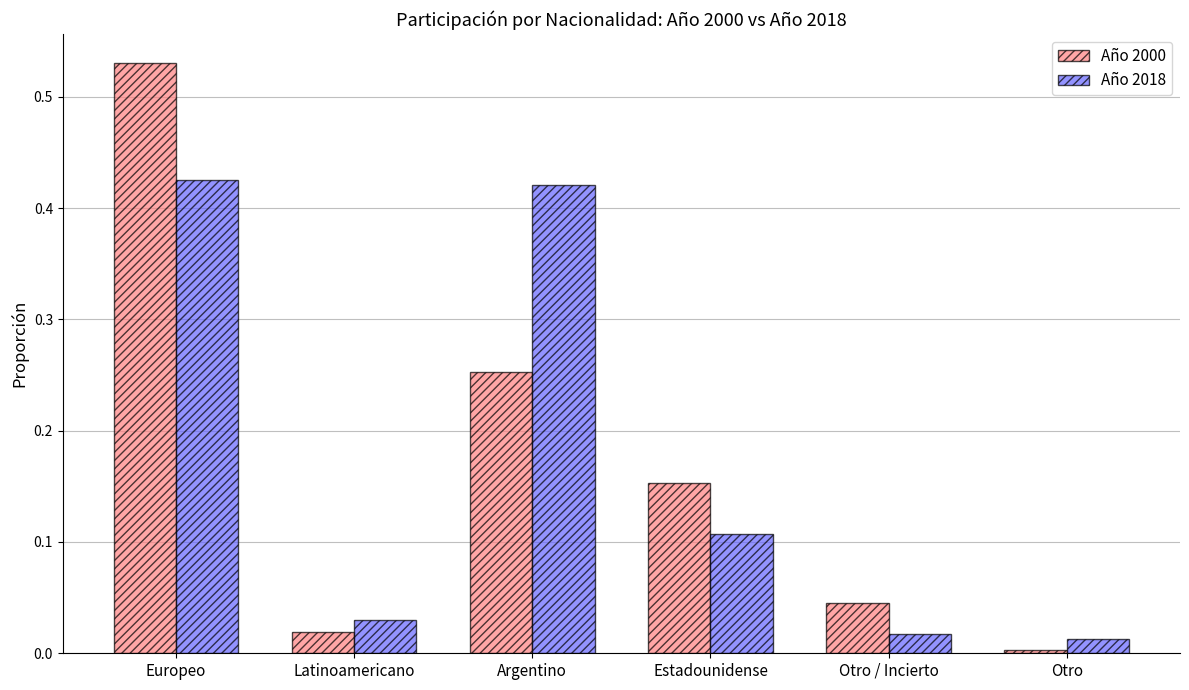

What is the sum of all Año 2000 values?

1.0